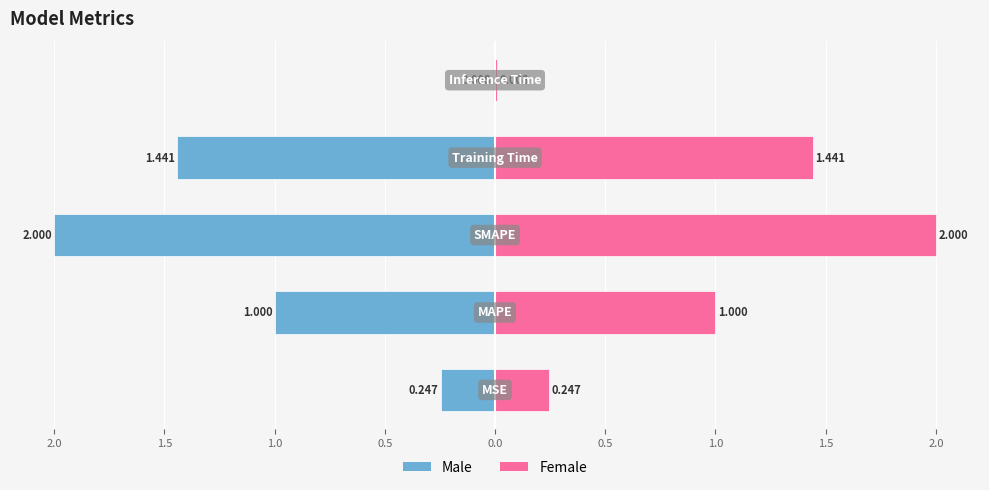

What is the label of the 4th bar from the left?

1.0